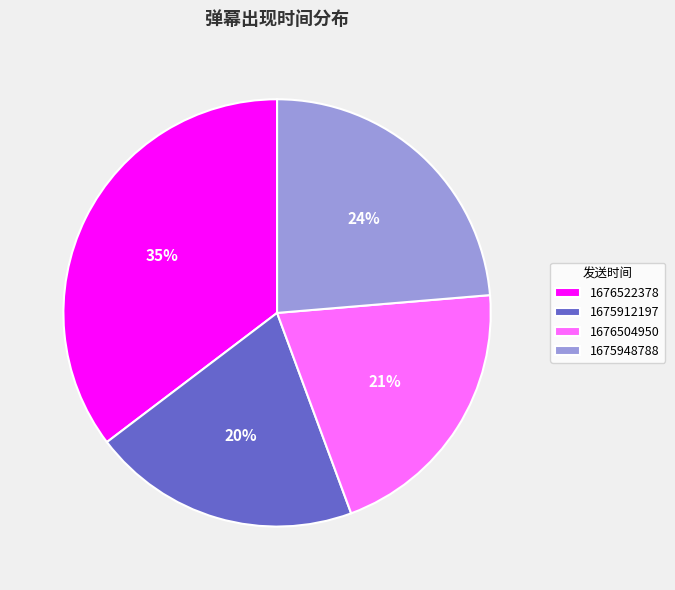

Does 1676522378 represent more than half of the total?

No